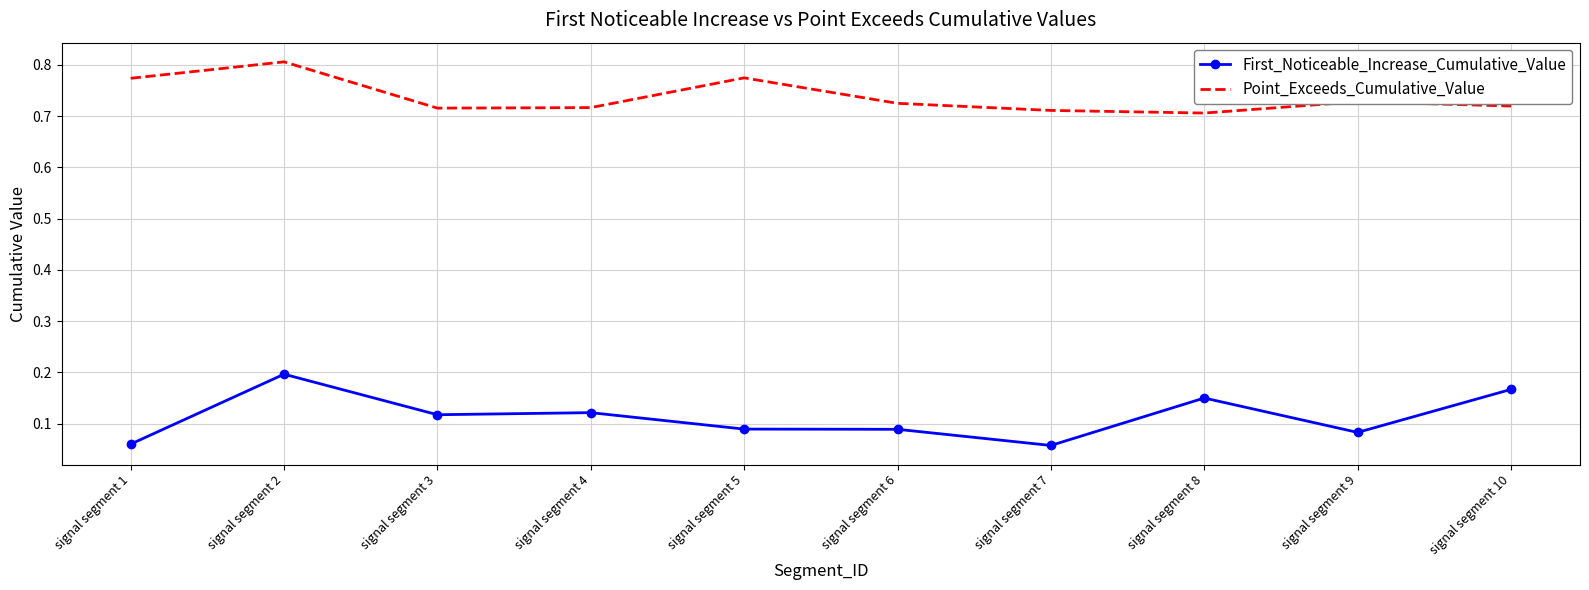

Which series has the largest range (max minus min)?

First_Noticeable_Increase_Cumulative_Value